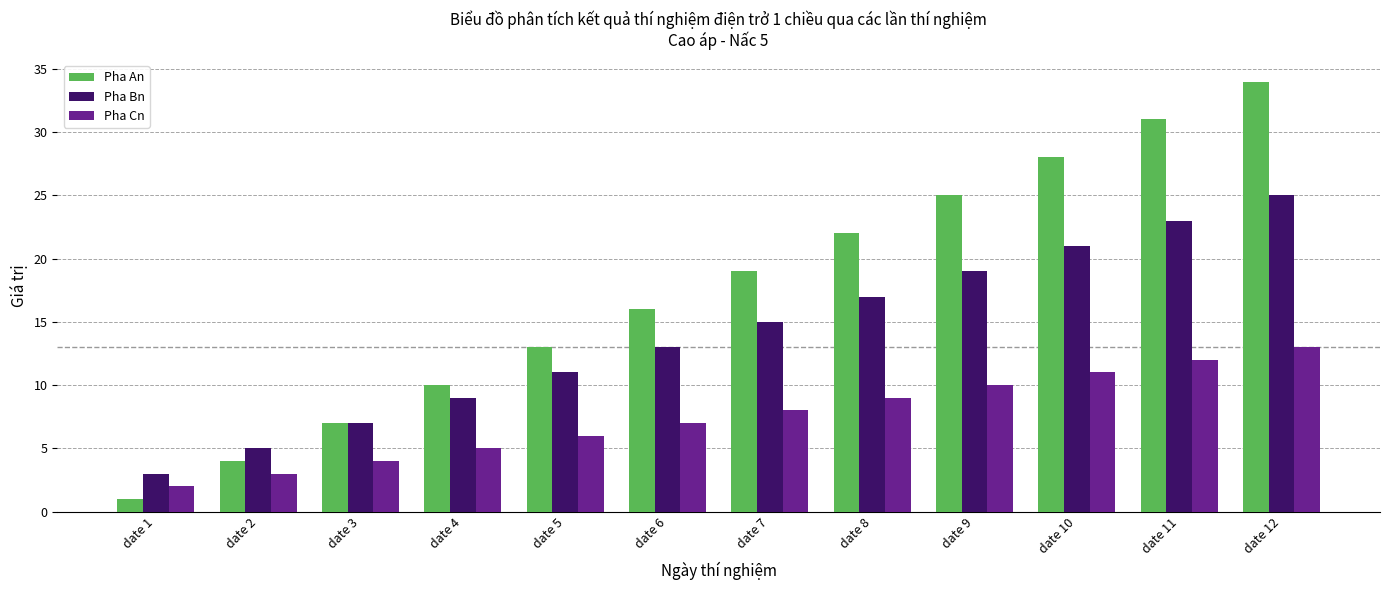

What is the total value across all series at date 7?

42